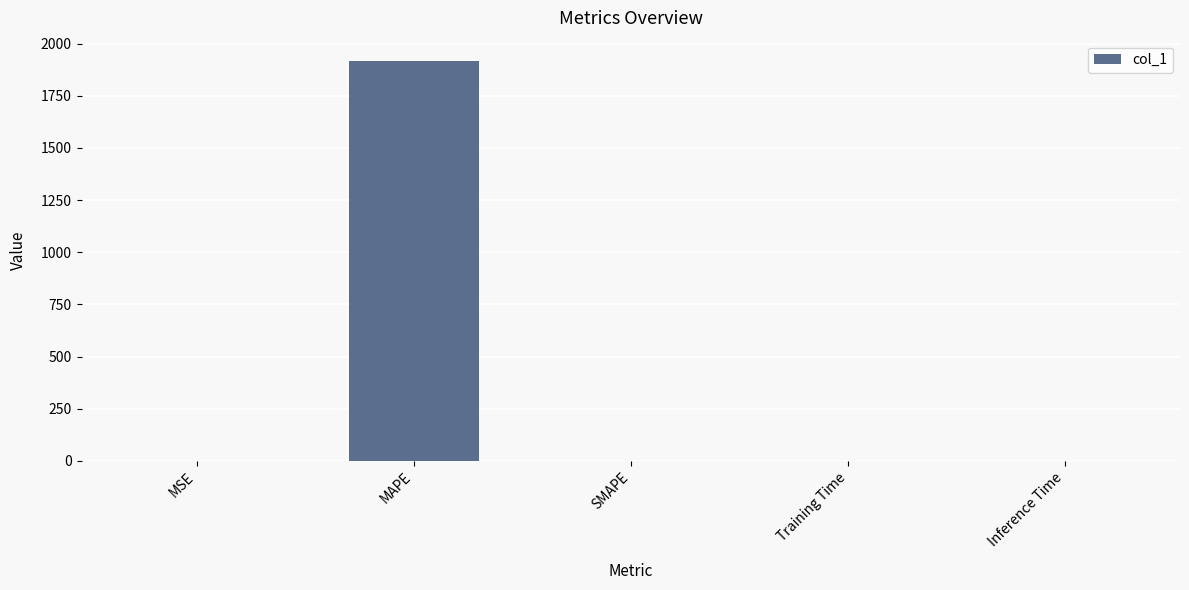

What is the maximum value shown in the chart?

1917.7